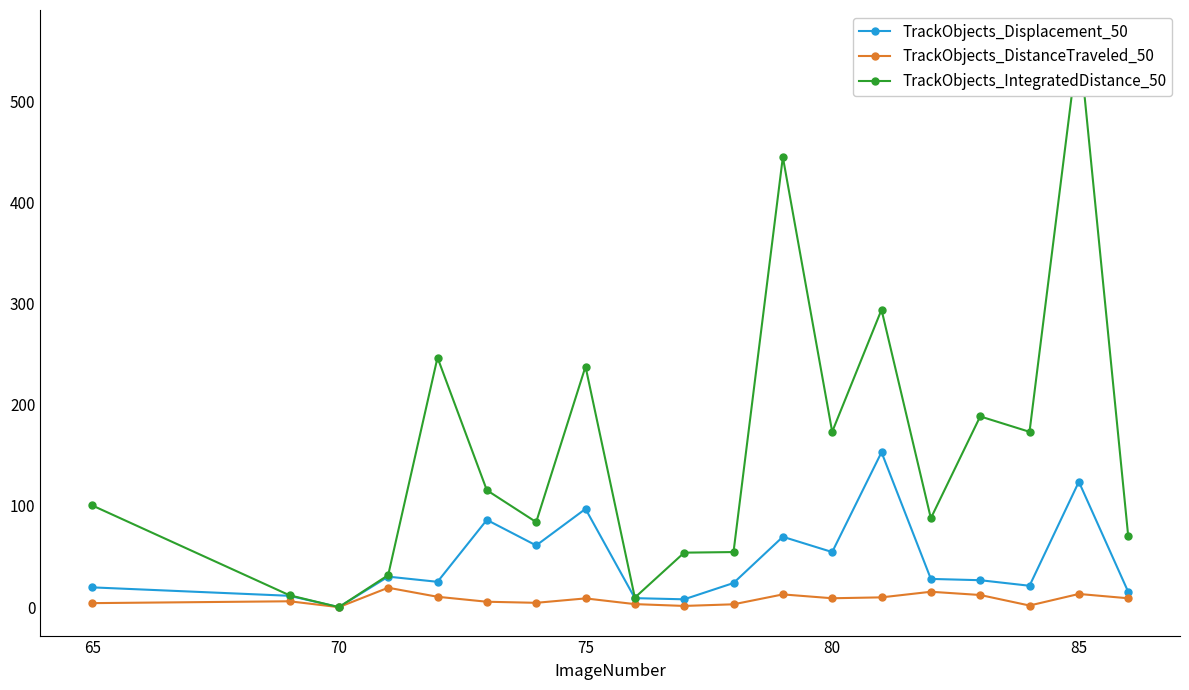

In TrackObjects_Displacement_50, how many points are lower than both neighbors (excluding endpoints)?

6